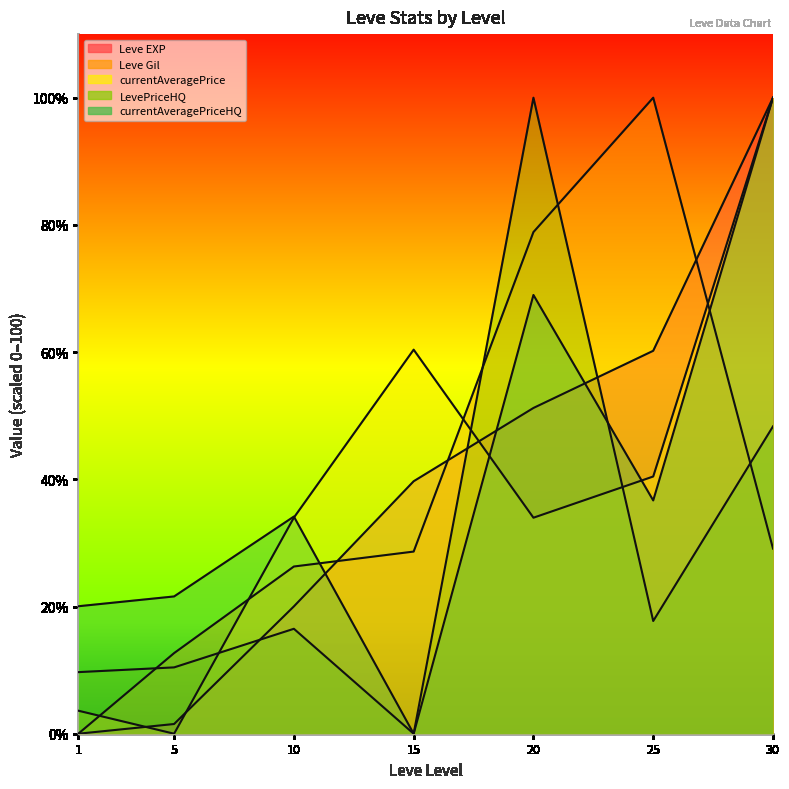

Which series has the largest range (max minus min)?

Leve EXP